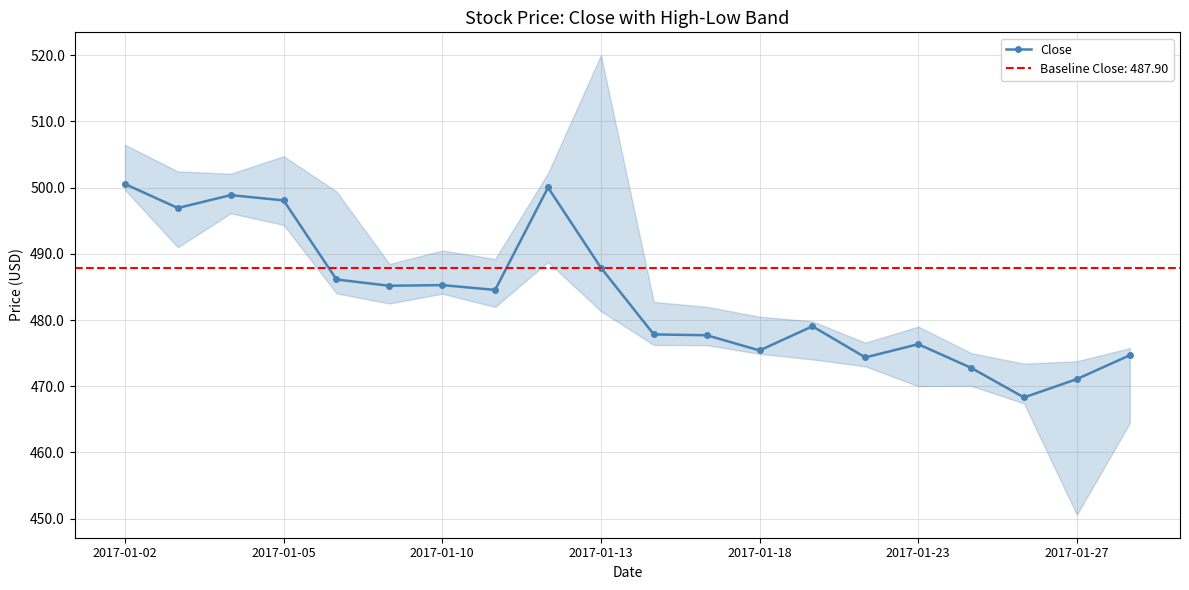

True or false: Close has more than 0 points higher than both neighbors.

True